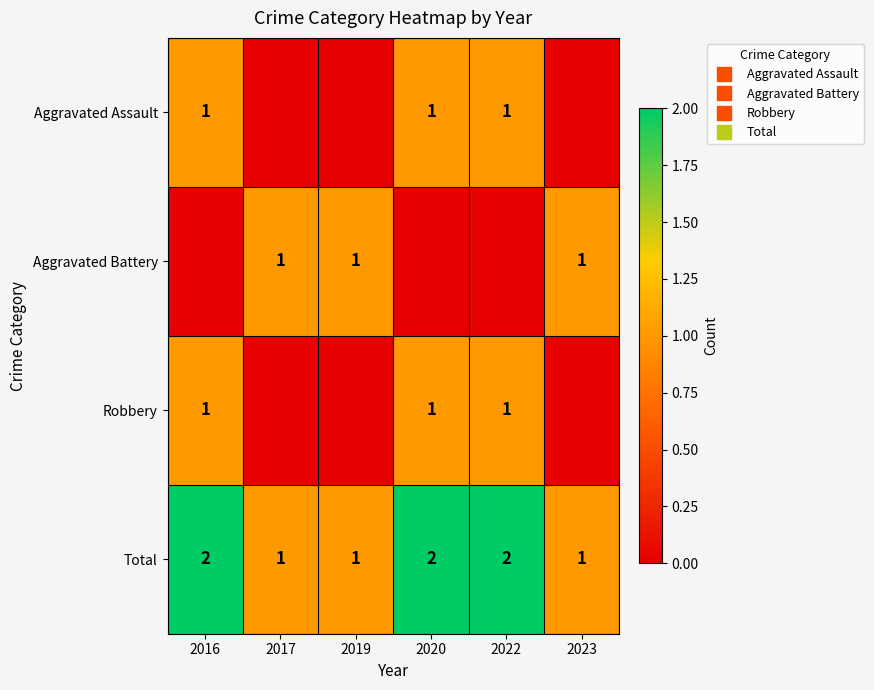

Which category has the highest value in the Total series?

2016